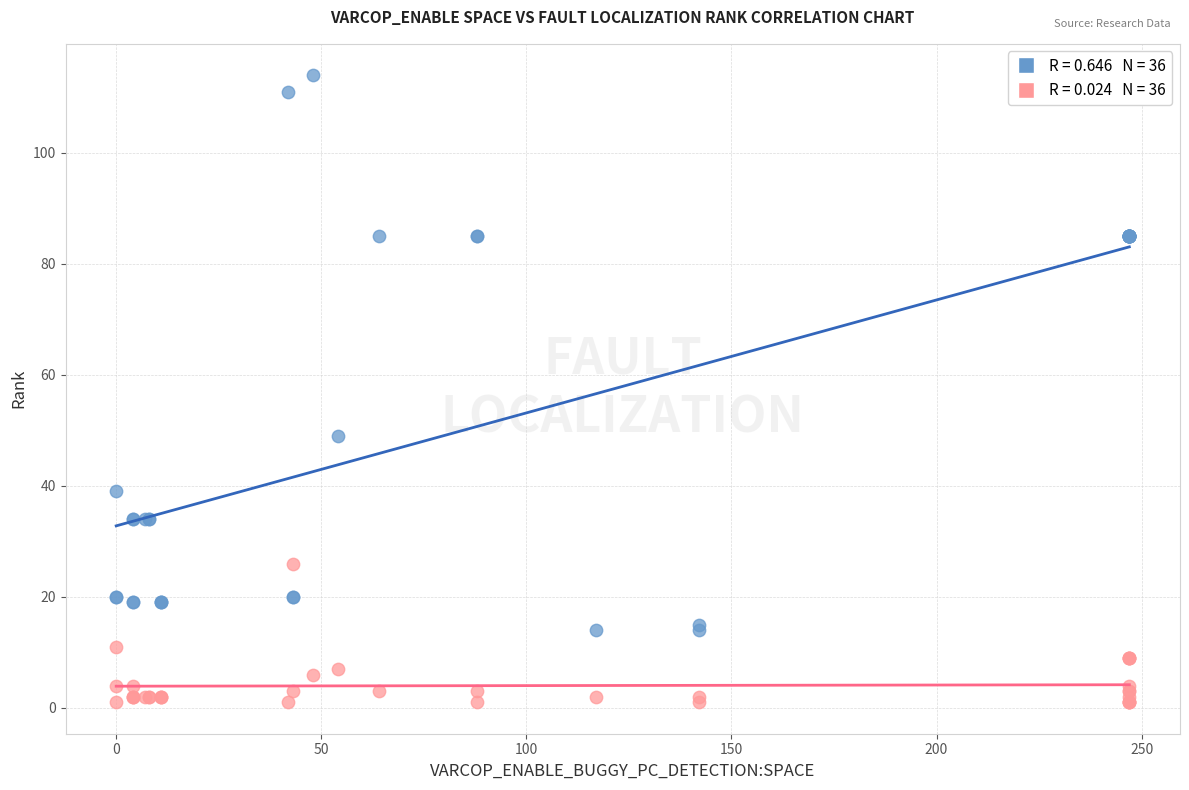

Across all series, what Y value is closest to 57?

49